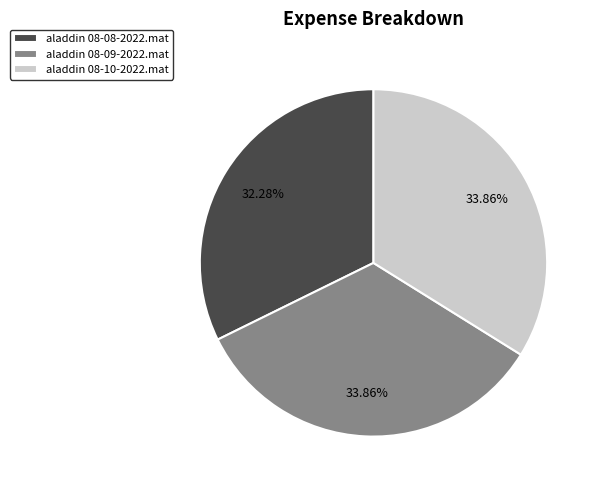

Combined, do aladdin 08-08-2022.mat and aladdin 08-10-2022.mat account for over 50%?

Yes